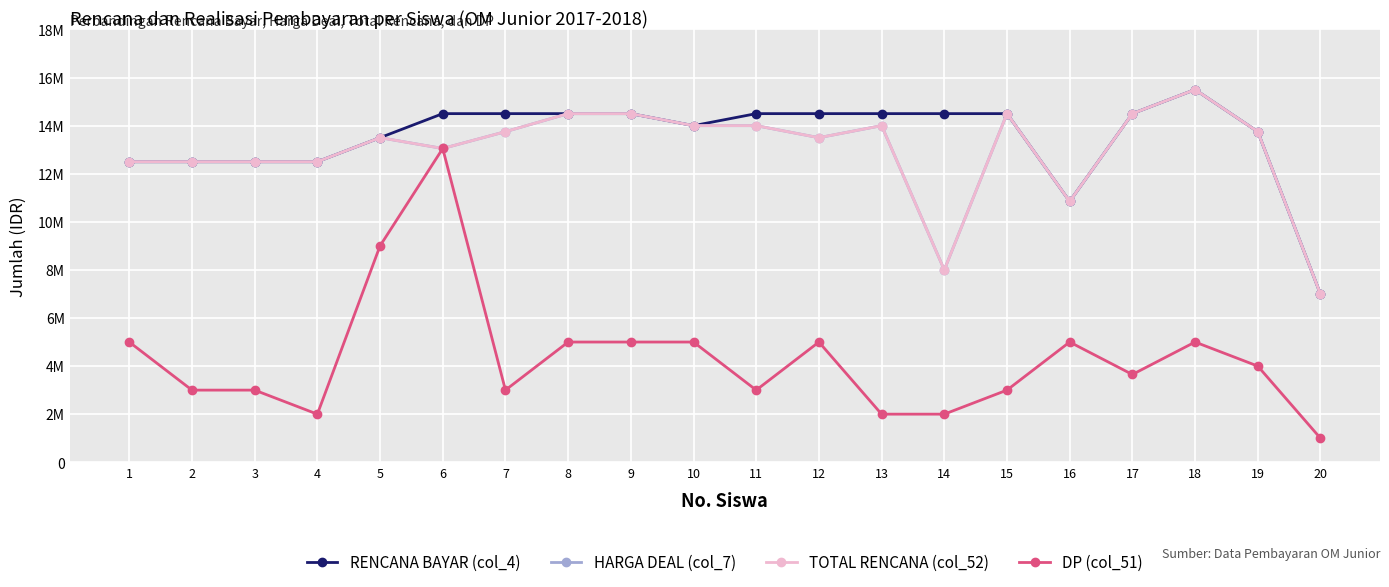

At which label is DP (col_51) closest to 7025000?

5